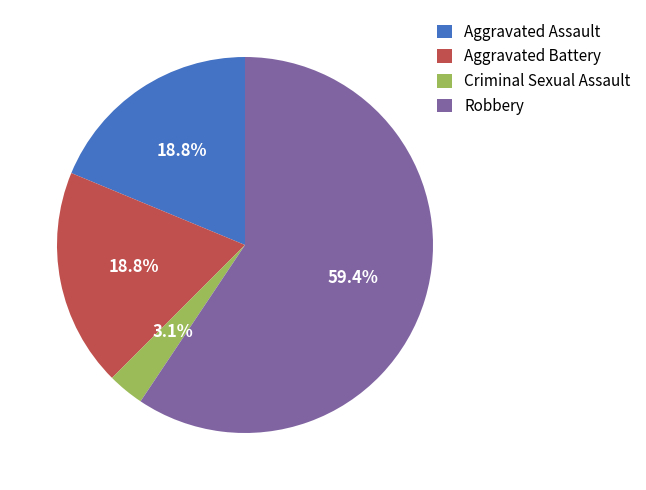

Count the number of slices in the pie.

4